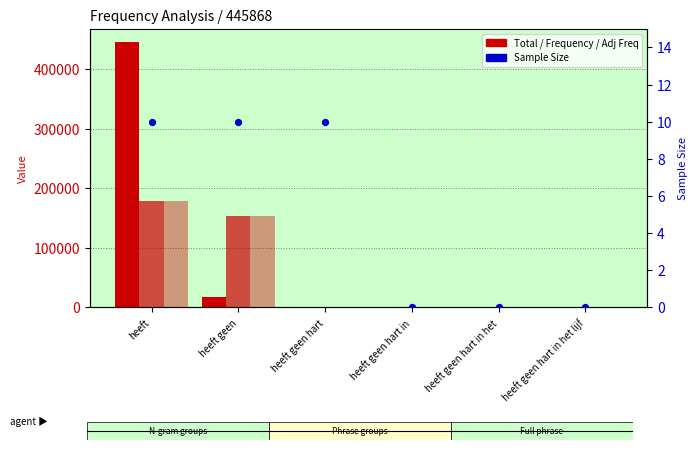

What is the total value across all series at heeft geen hart in?

1